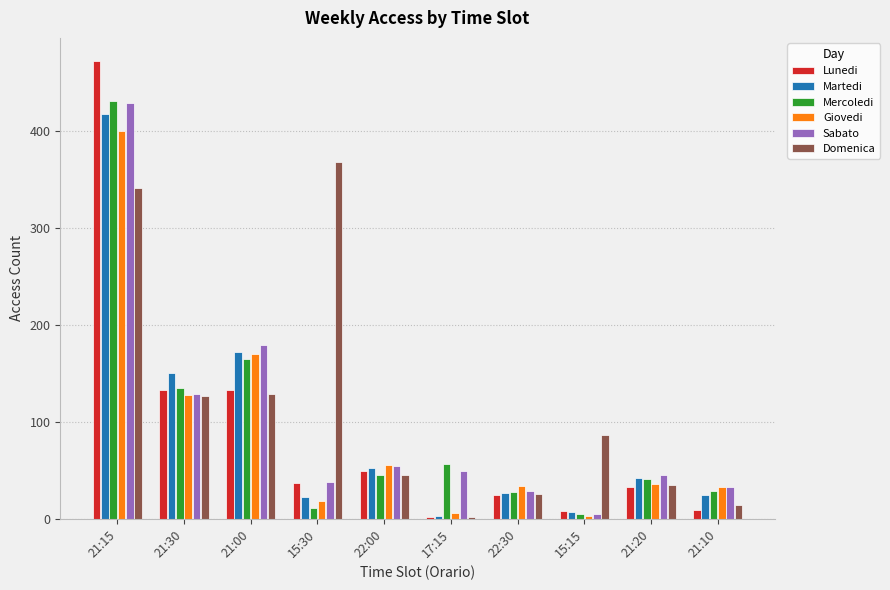

Where is Giovedi nearest to the value 202?

21:00